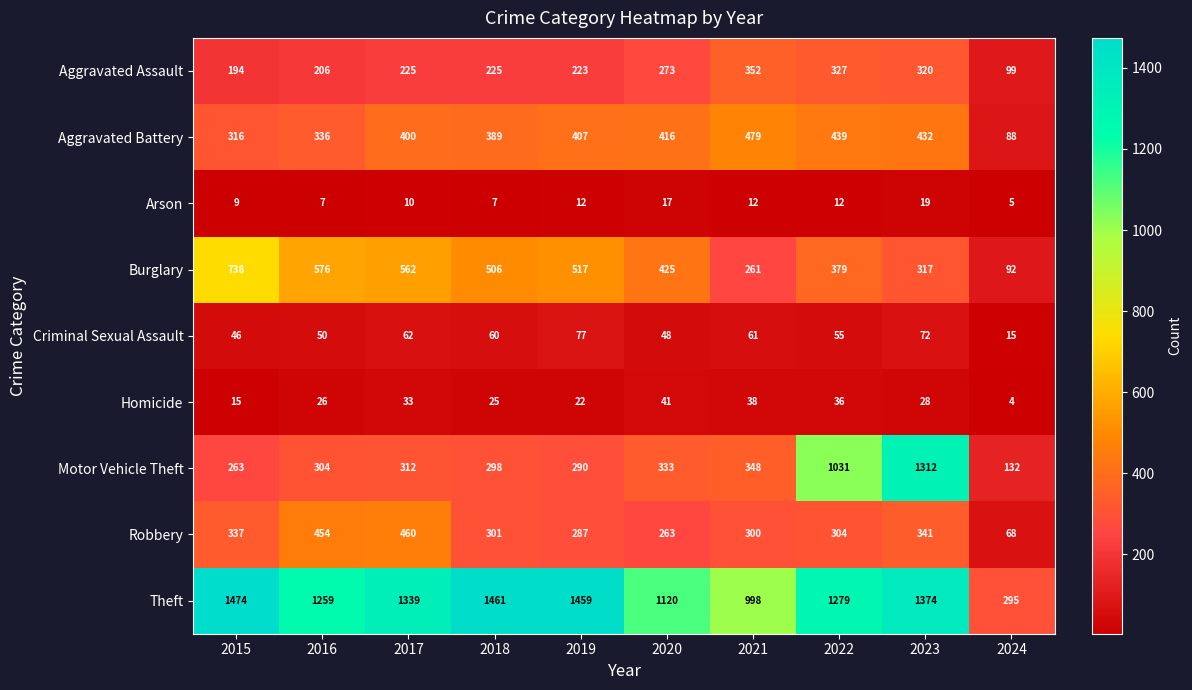

How many values in the Motor Vehicle Theft series are below 312?

5